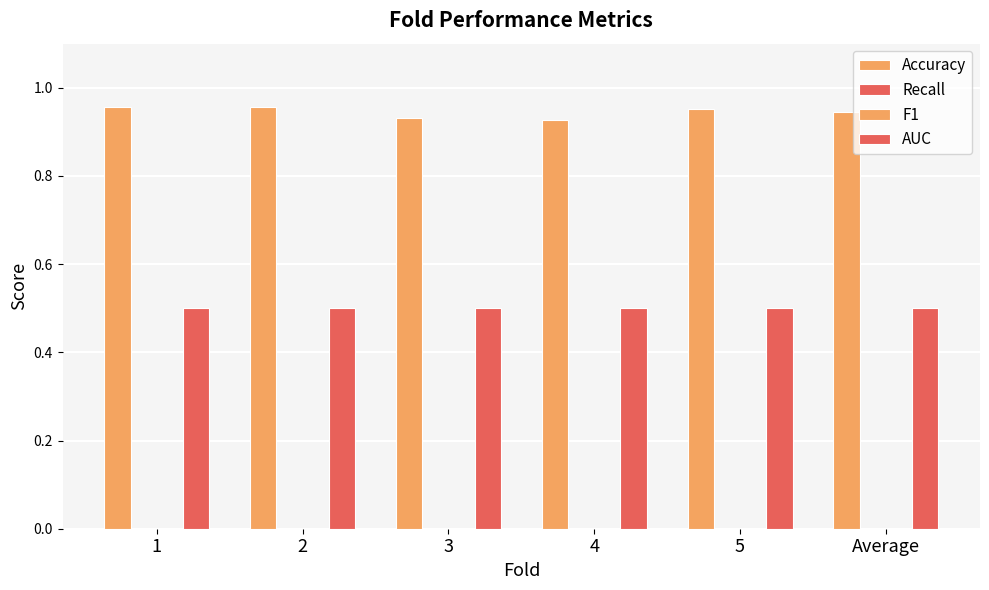

At how many categories does at least one series exceed 0?

6